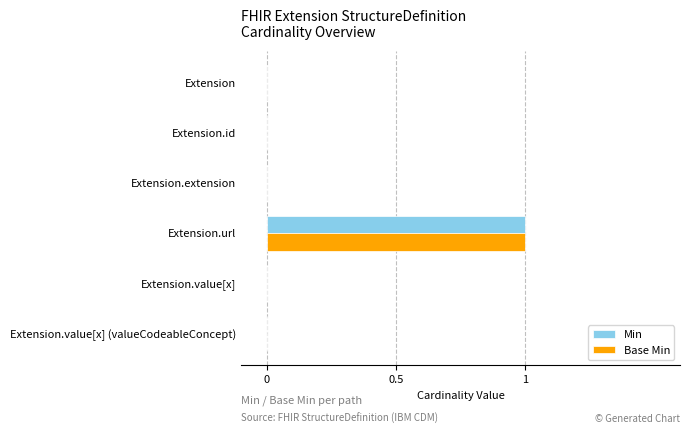

Which category has the highest value in the Min series?

Extension.url